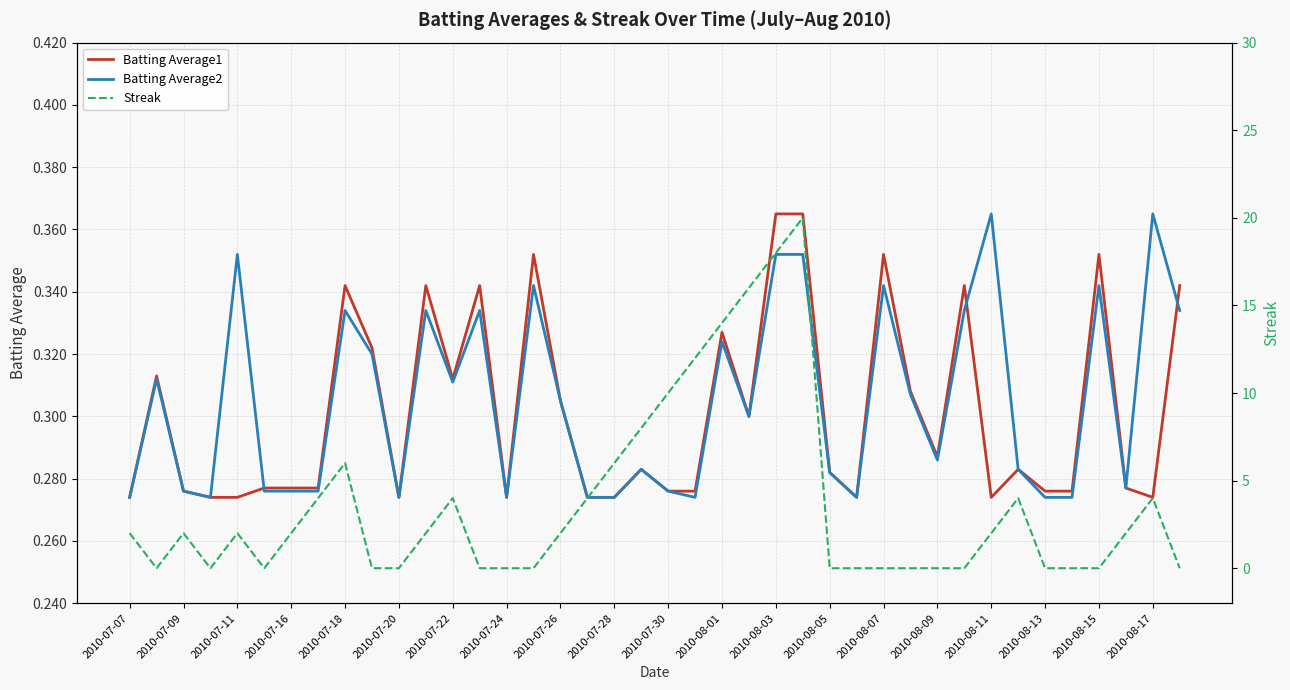

True or false: Streak has more than 0 points higher than both neighbors.

True